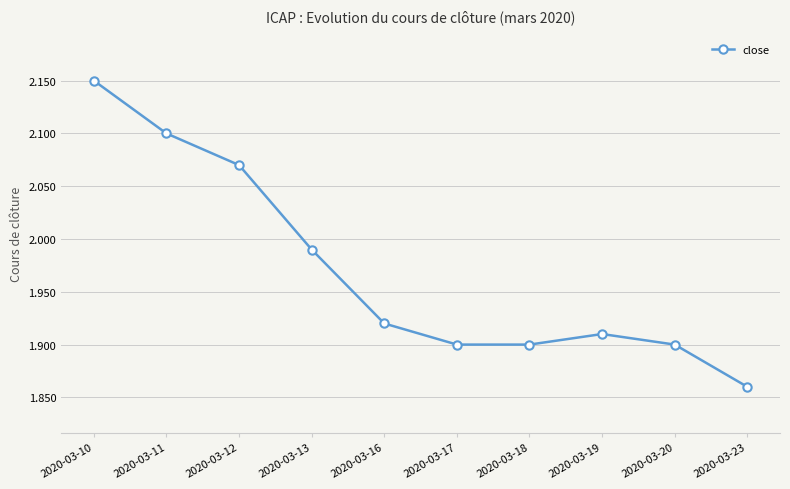

At which label is the value closest to 2?

2020-03-13